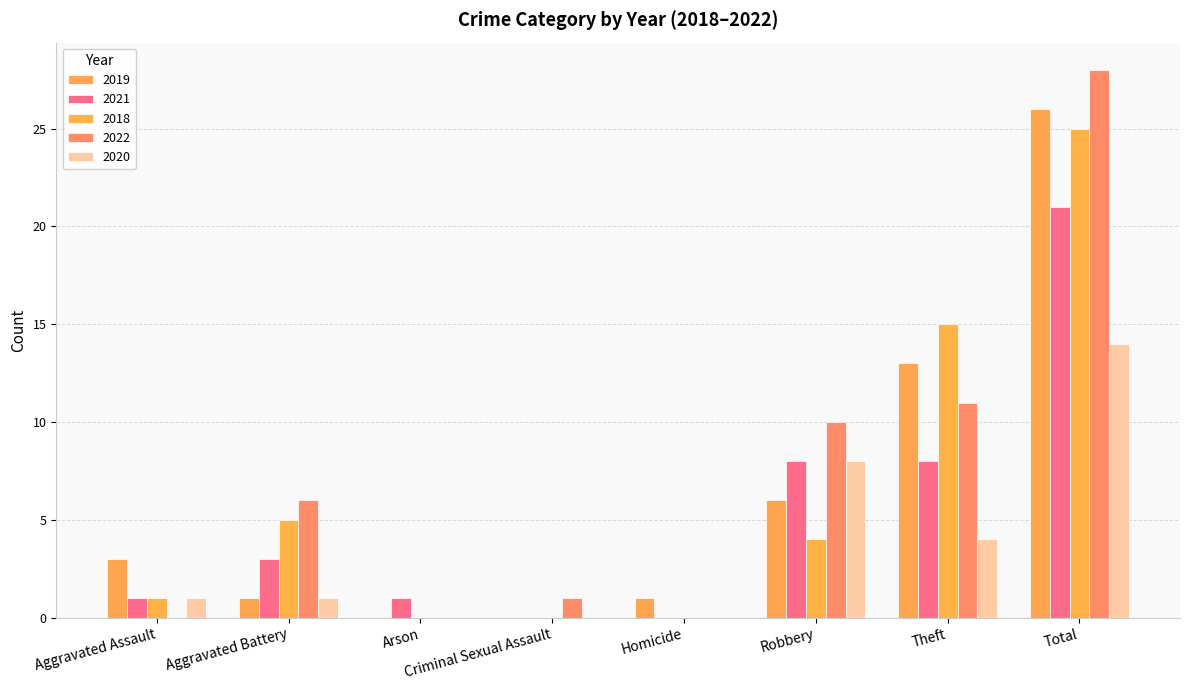

What position from the right is Aggravated Assault?

8